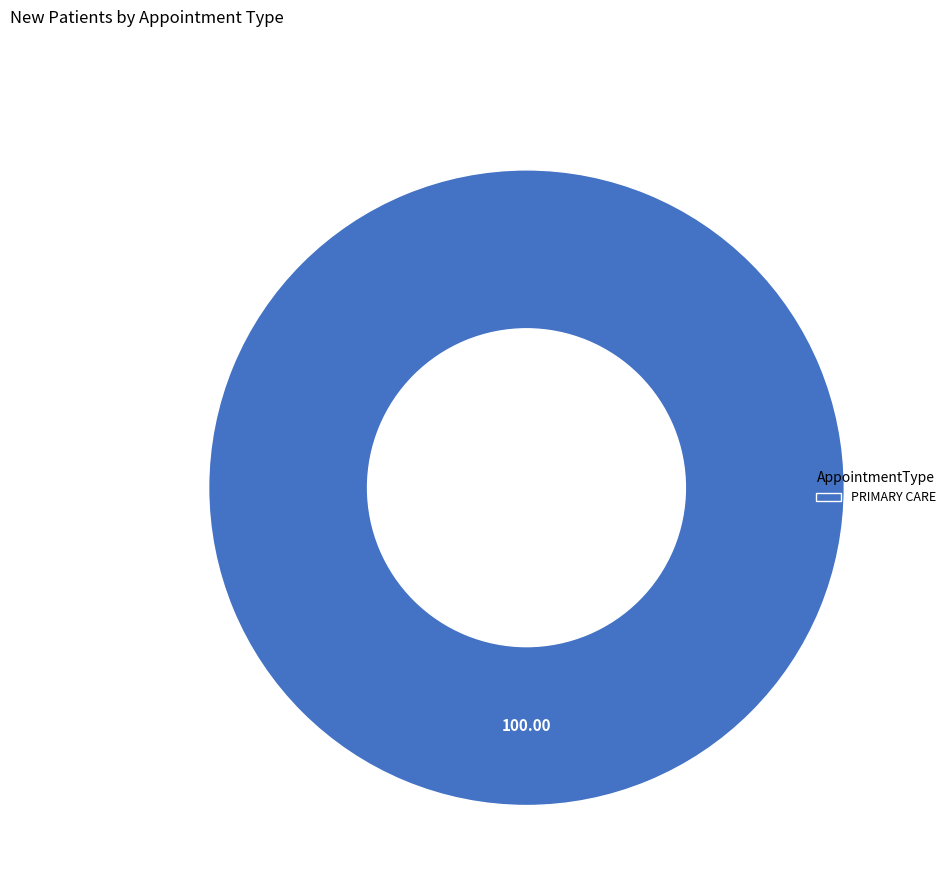

Does PRIMARY CARE account for over 50% of the chart?

Yes